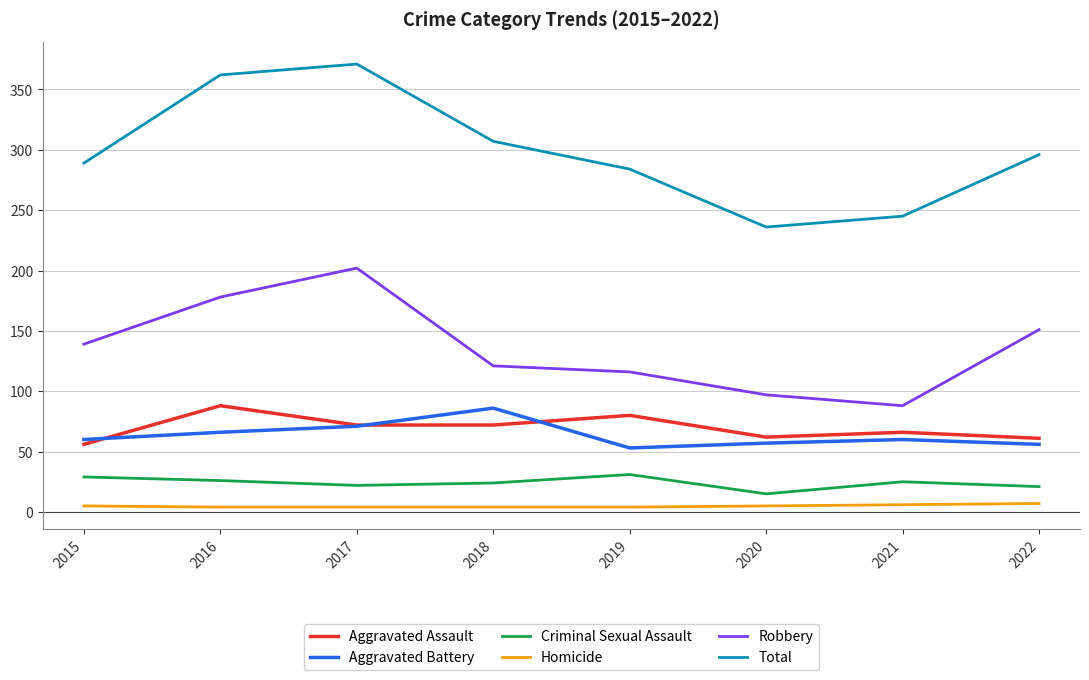

What is the sum of all Robbery values?

1092